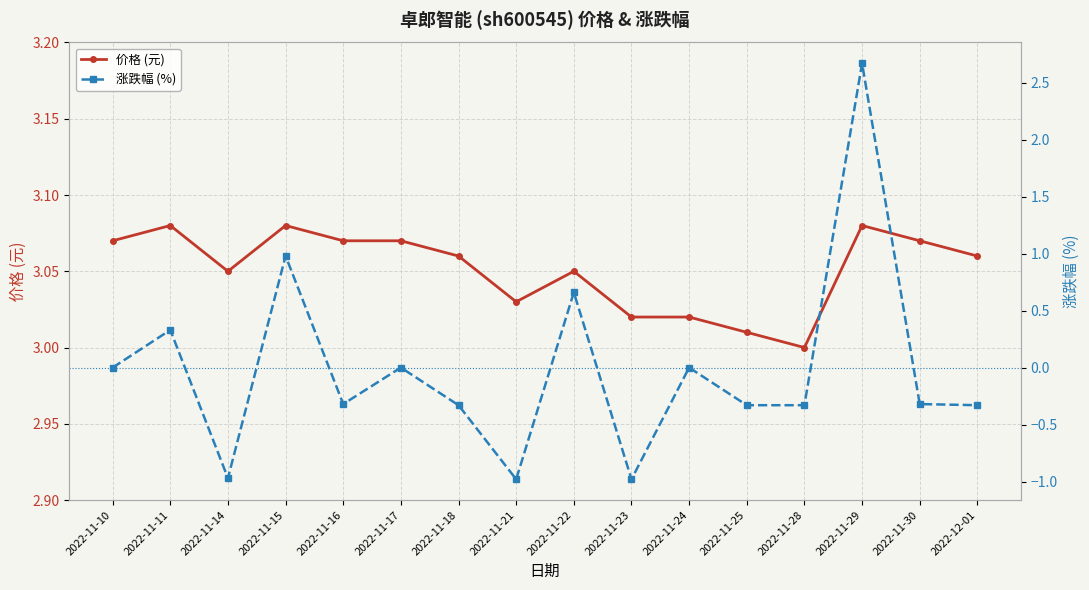

The 涨跌幅 (%) series shows -1.2 at 2022-11-24. True or false?

False